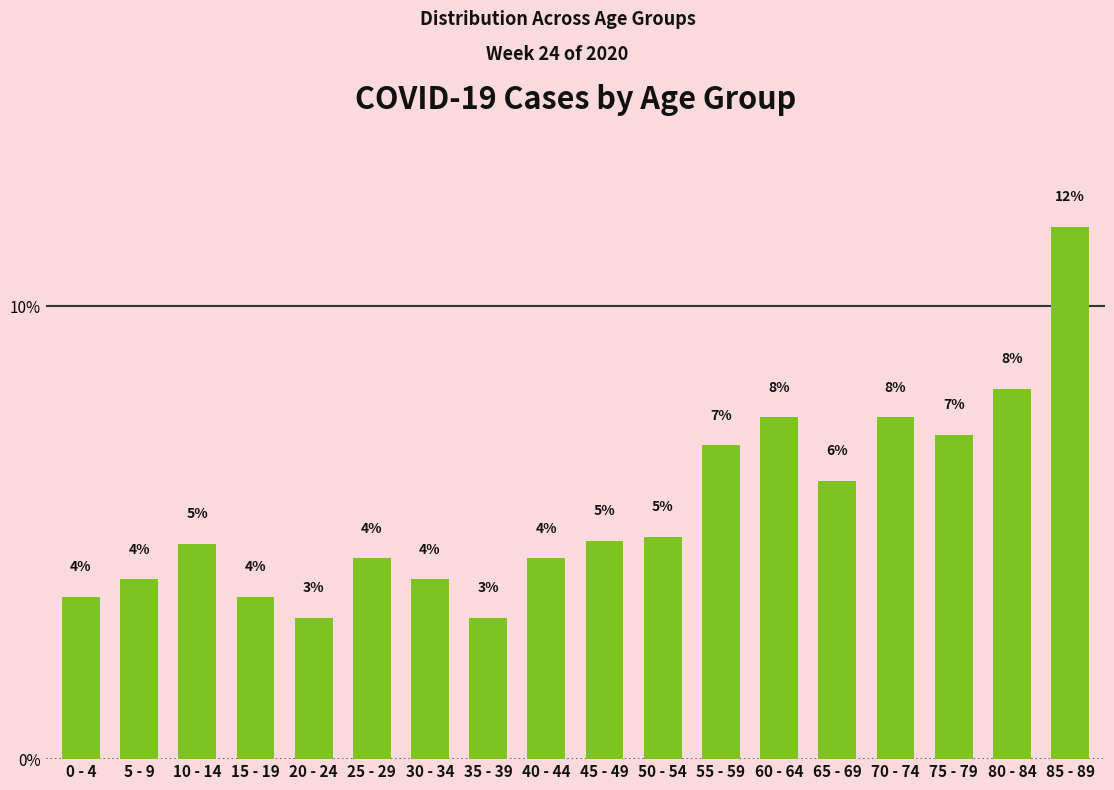

What is the change in value from 20 - 24 to 50 - 54?

+1.8